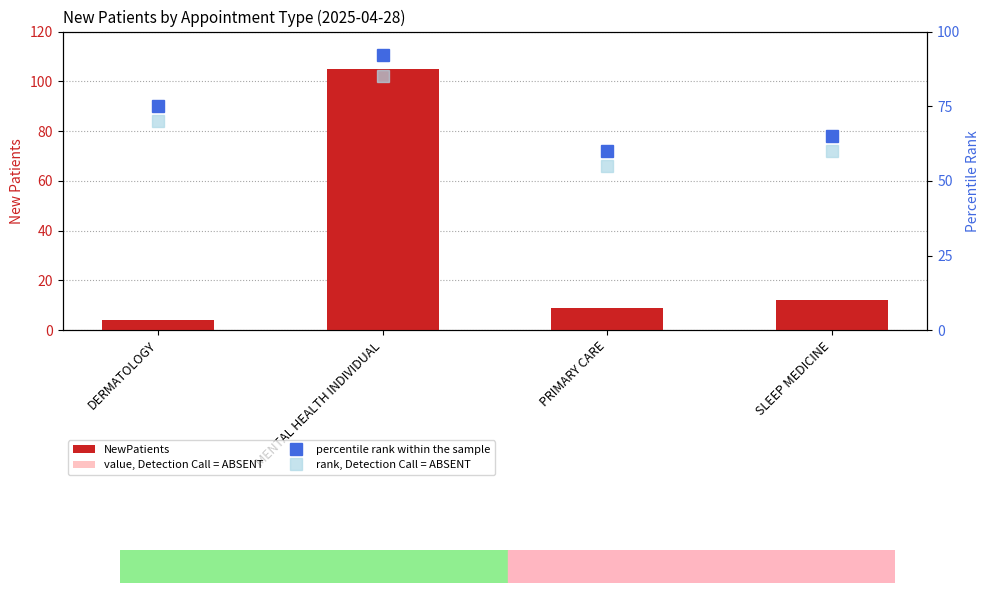

What is the highest value of the percentile rank within the sample series?

92.0